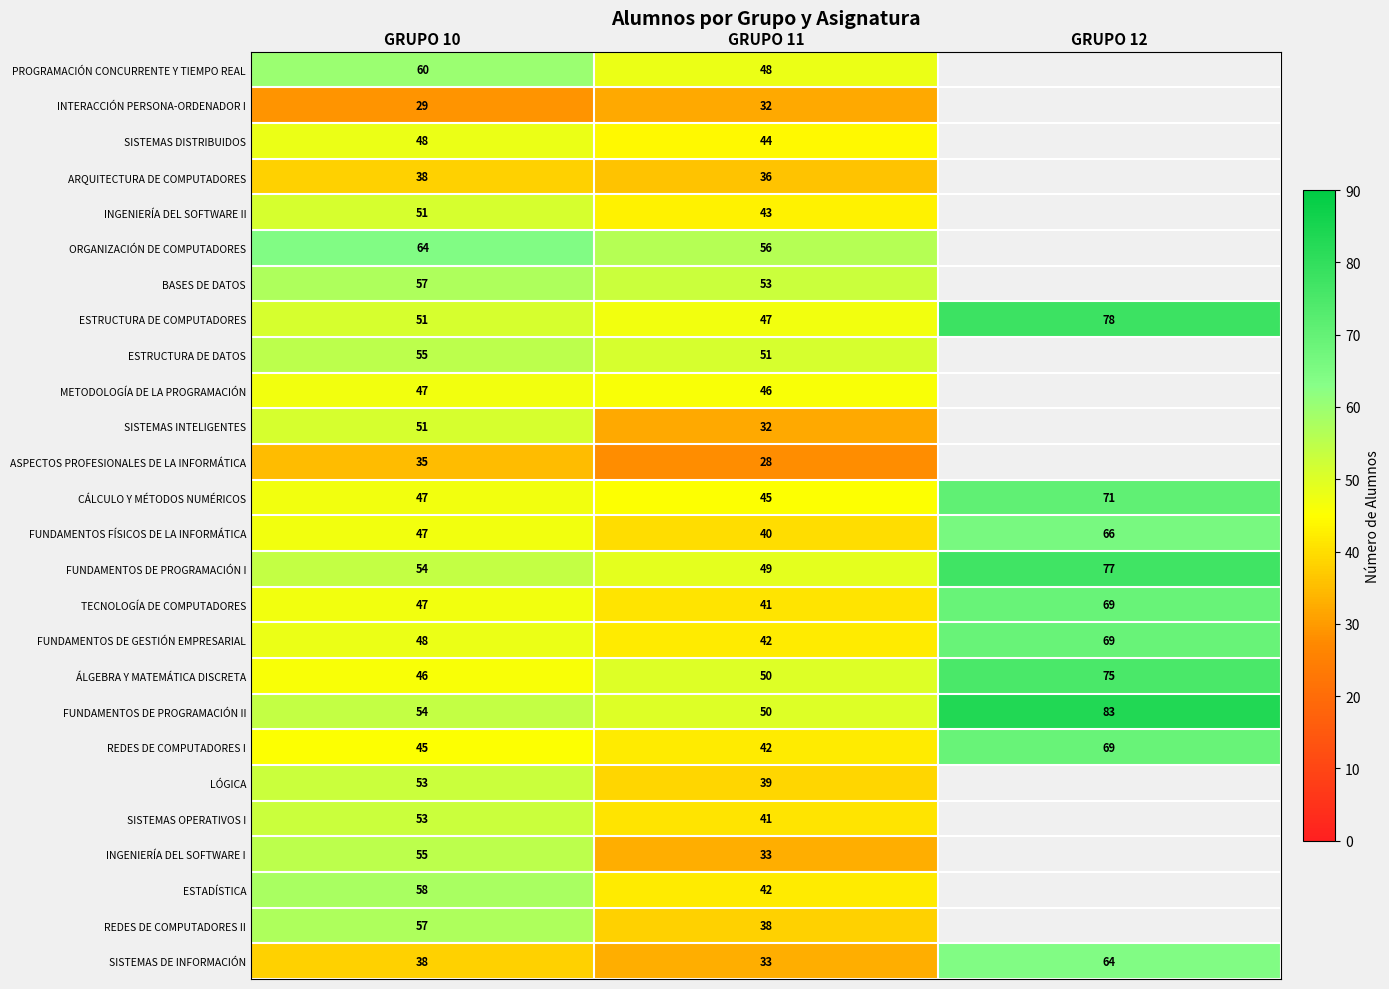

What is the highest value of the FUNDAMENTOS DE GESTIÓN EMPRESARIAL series?

69